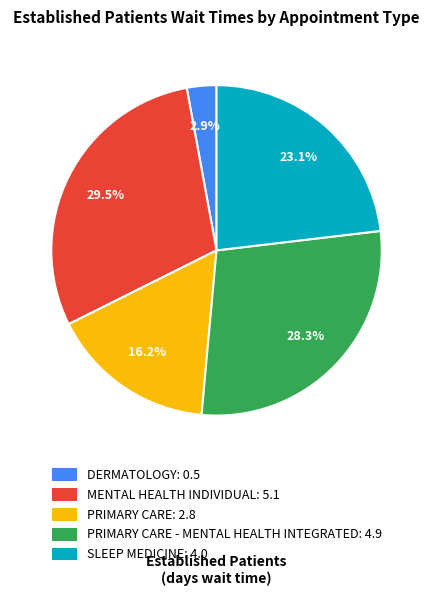

Is PRIMARY CARE: 2.8 the majority of the pie?

No